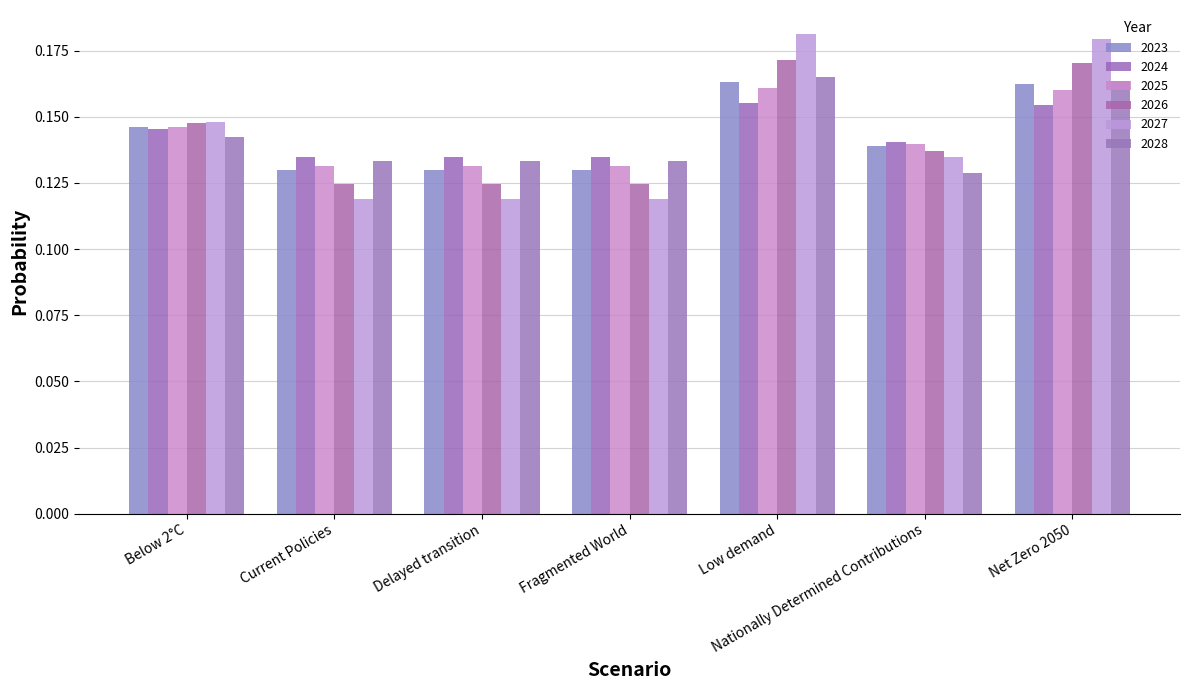

What is the total value across all series at Low demand?

1.0